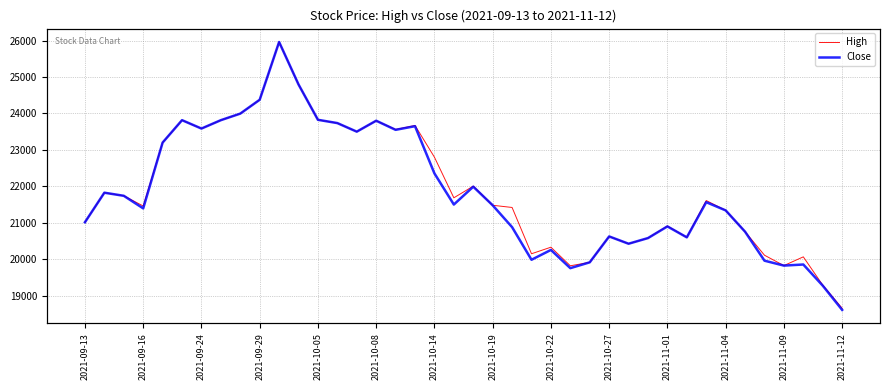

How many values in the High series exceed 21610?

19